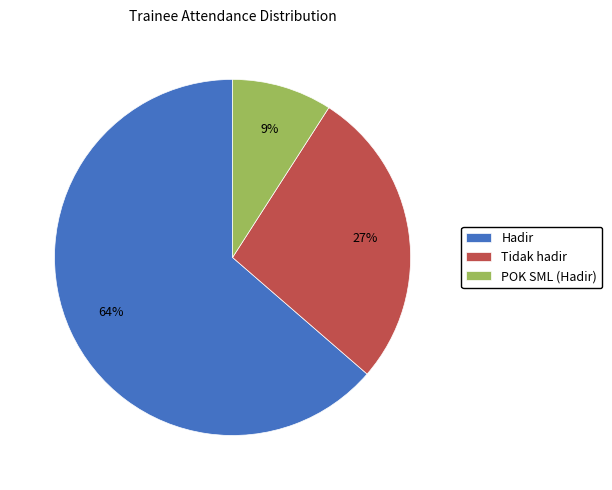

Which slice is the smallest?

POK SML (Hadir)